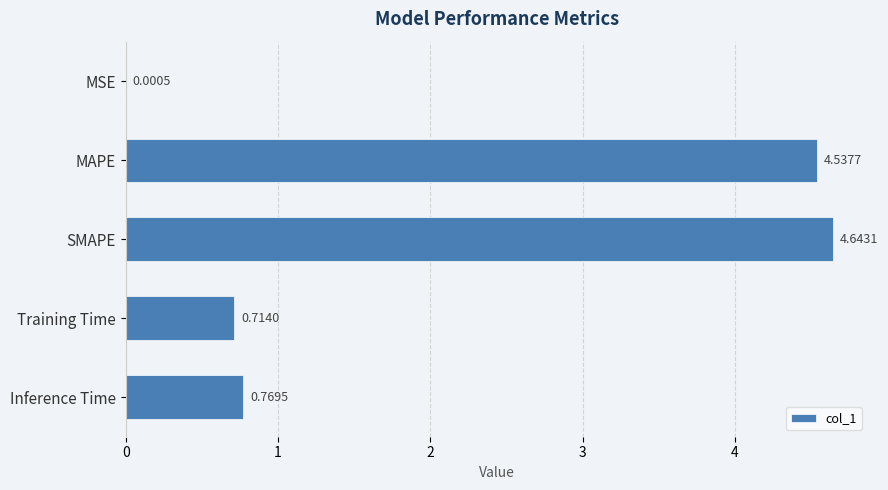

Between Inference Time and MAPE, which is larger?

MAPE